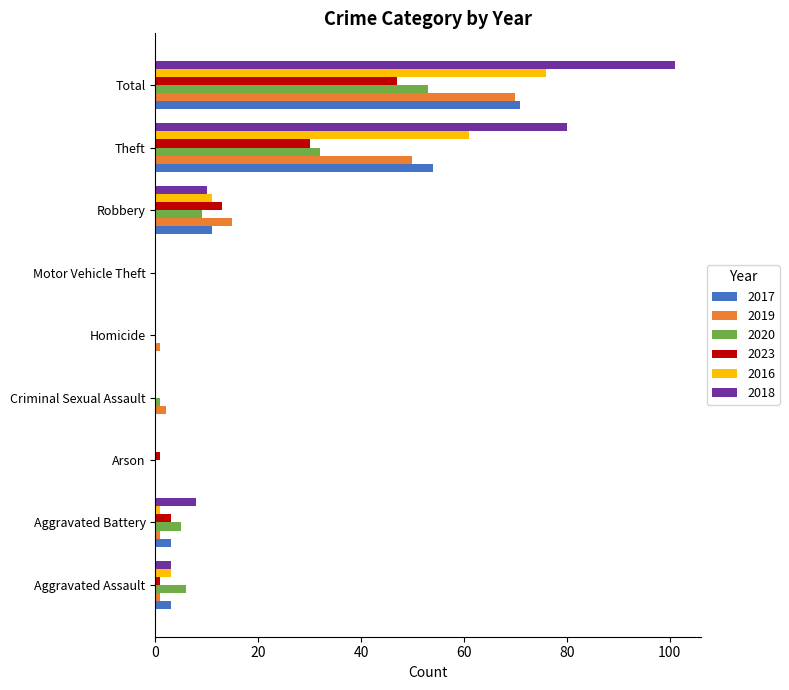

Which series has the largest total across all categories?

2018